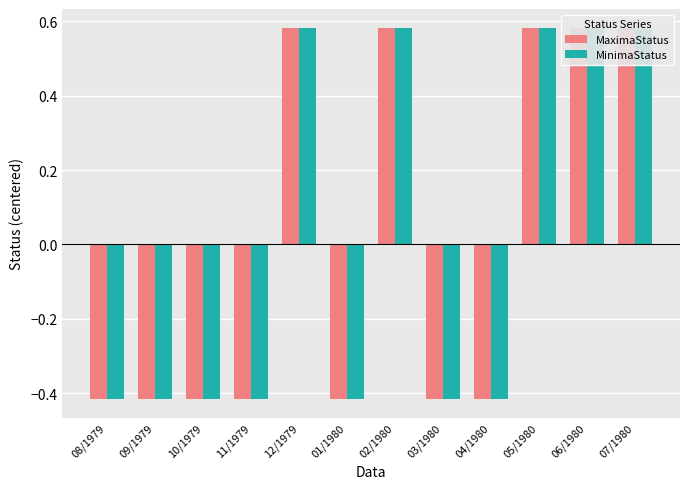

Which has a higher value, 12/1979 or 09/1979?

12/1979